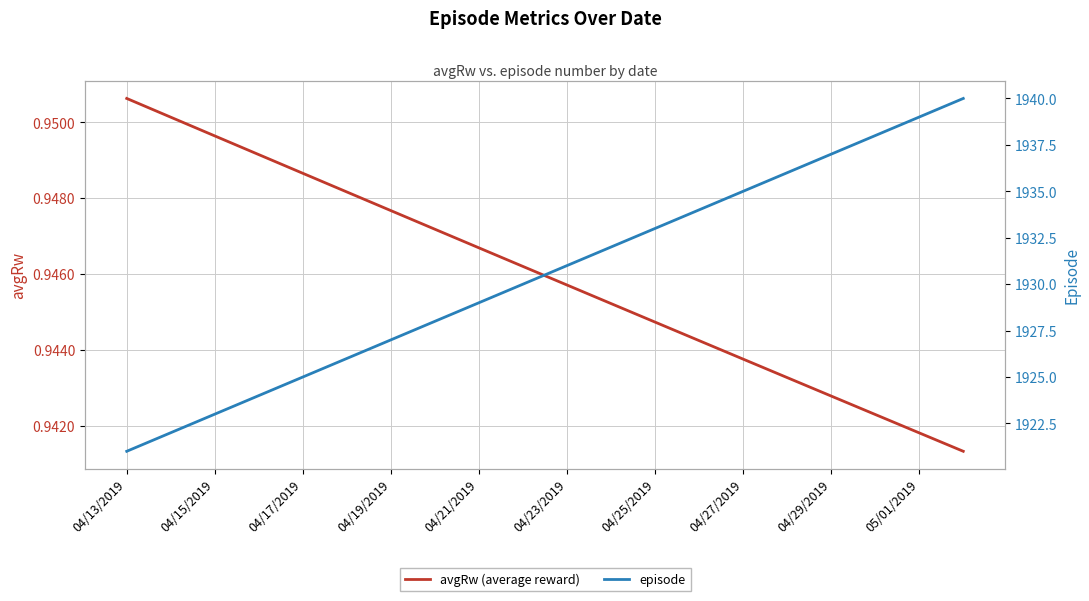

Is it true that avgRw (average reward) equals 0.5 at 19?

False